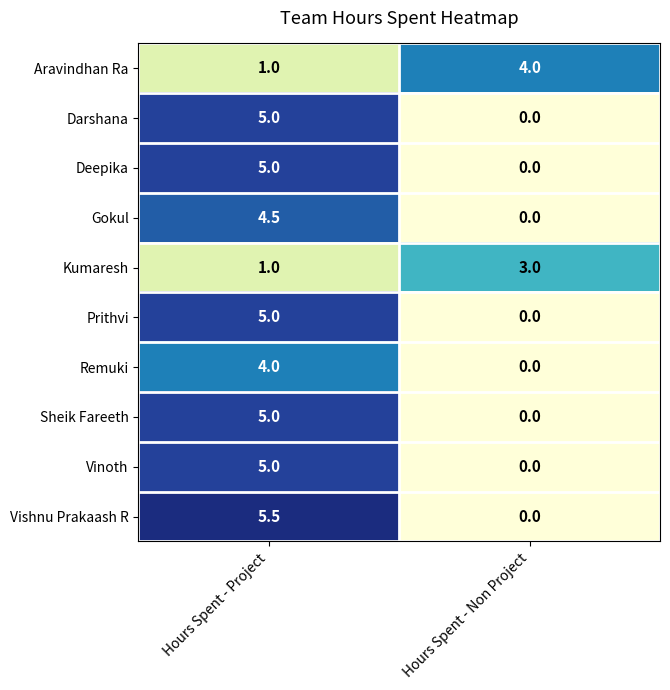

Is the value of Deepika at Hours Spent - Non Project greater than the value of Remuki at Hours Spent - Project?

No